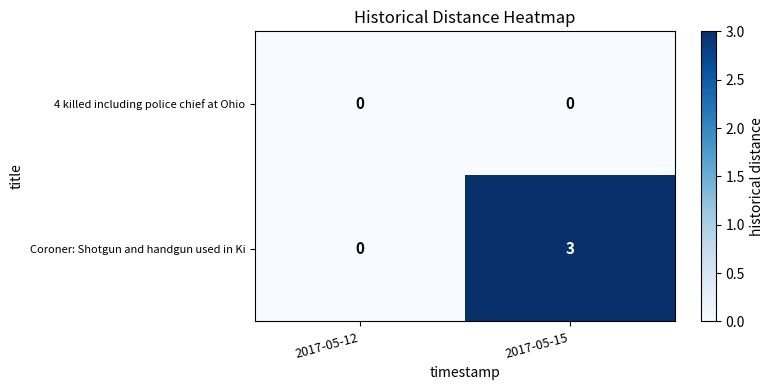

At how many categories does at least one series exceed 1?

1